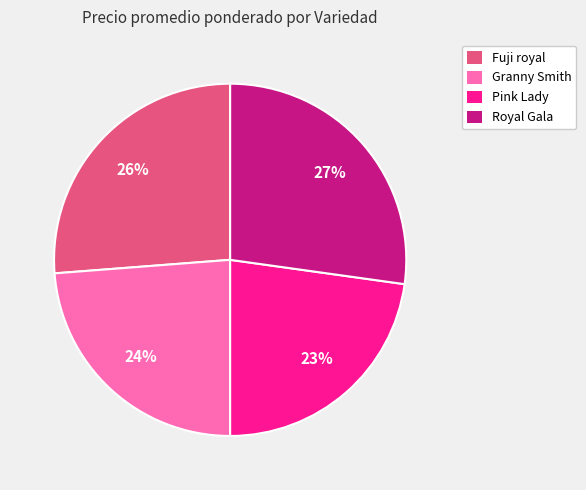

Is the sum of Pink Lady and Fuji royal greater than half?

No